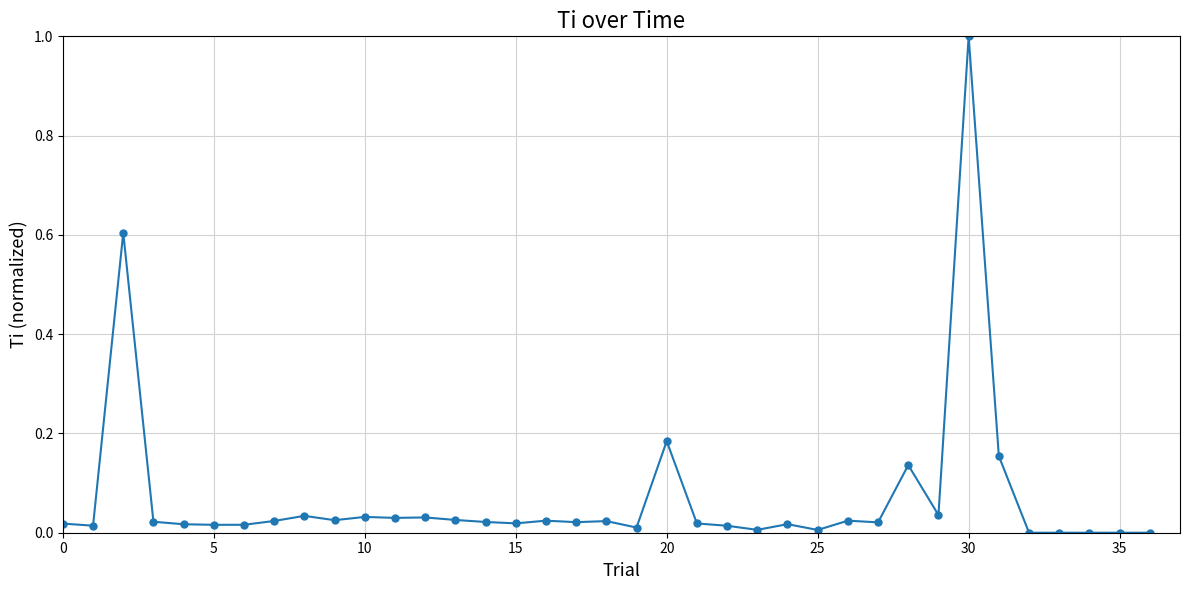

What is the maximum value shown in the chart?

1.0